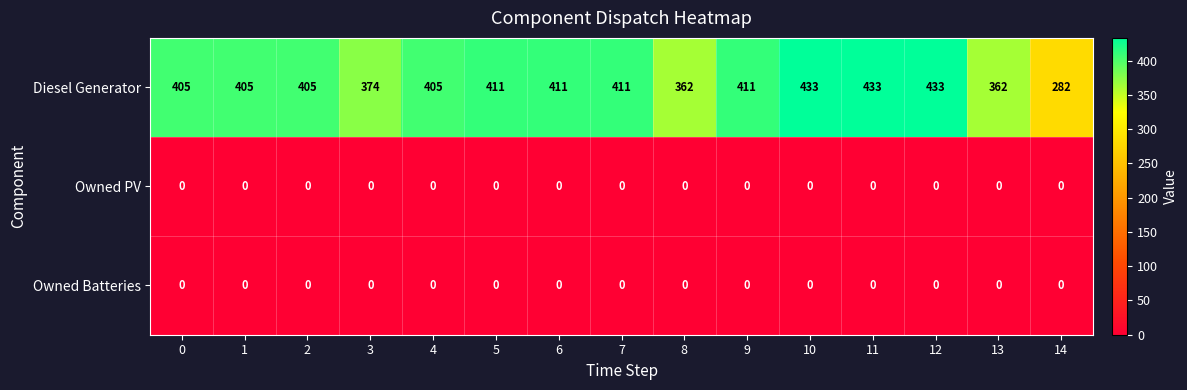

Is it true that Owned Batteries equals 0 at 1?

True